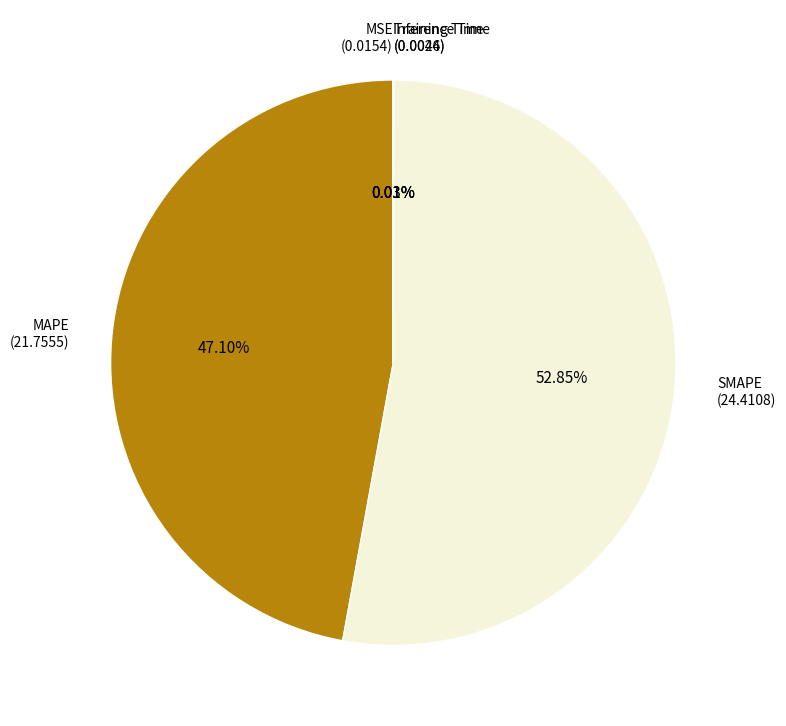

Is SMAPE (24.4108) the majority of the pie?

Yes